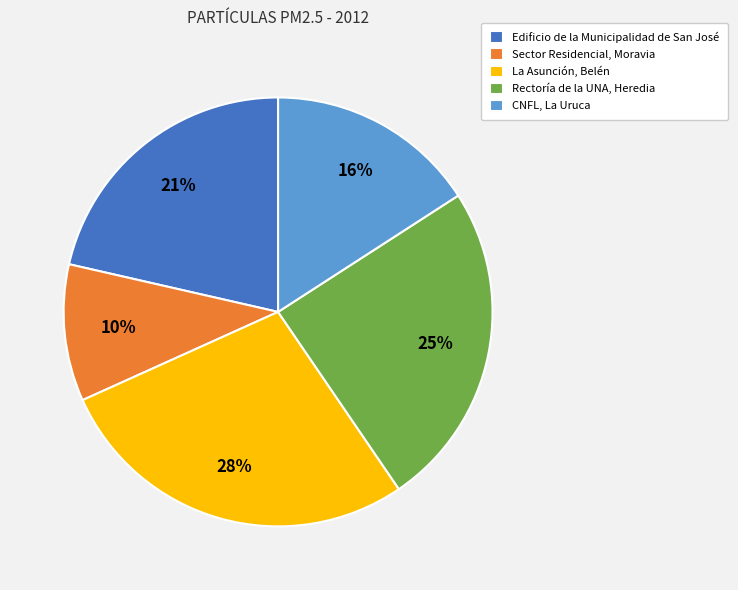

What is the ratio of the value at Edificio de la Municipalidad de San José to the value at La Asunción, Belén?

0.8